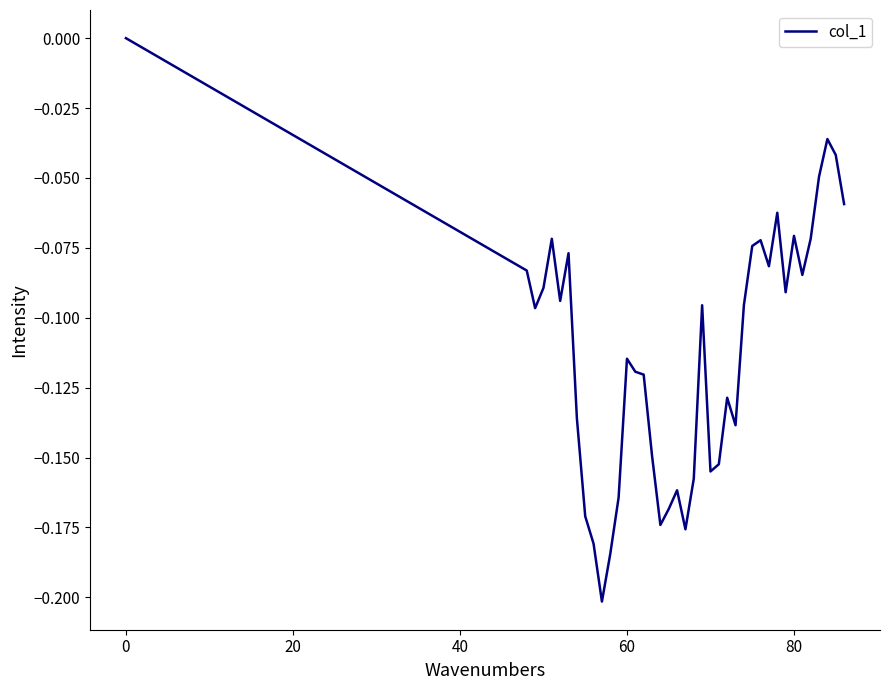

How many negative values are there?

39